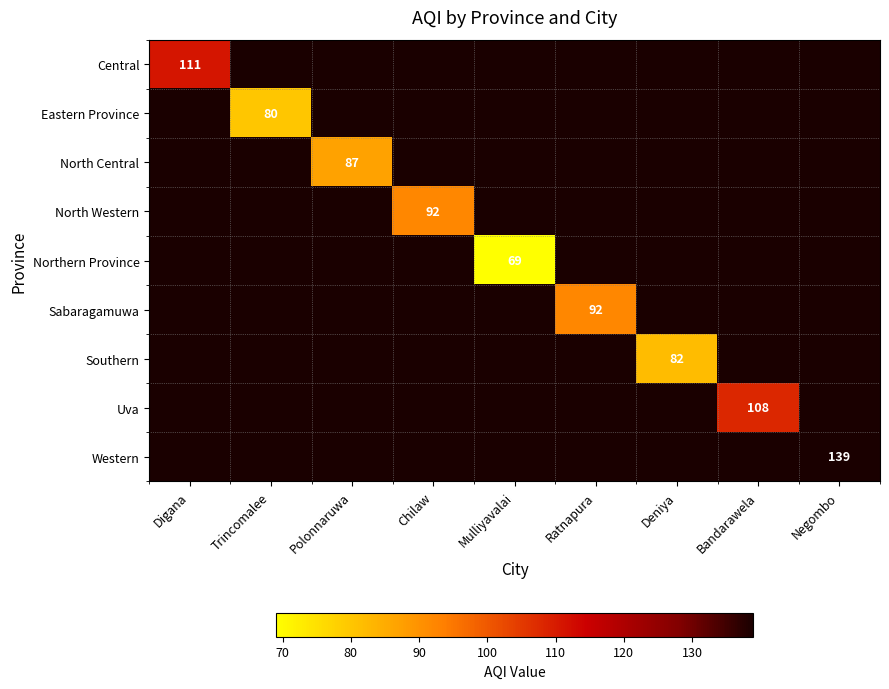

Is it true that Western equals 139 at Negombo?

True